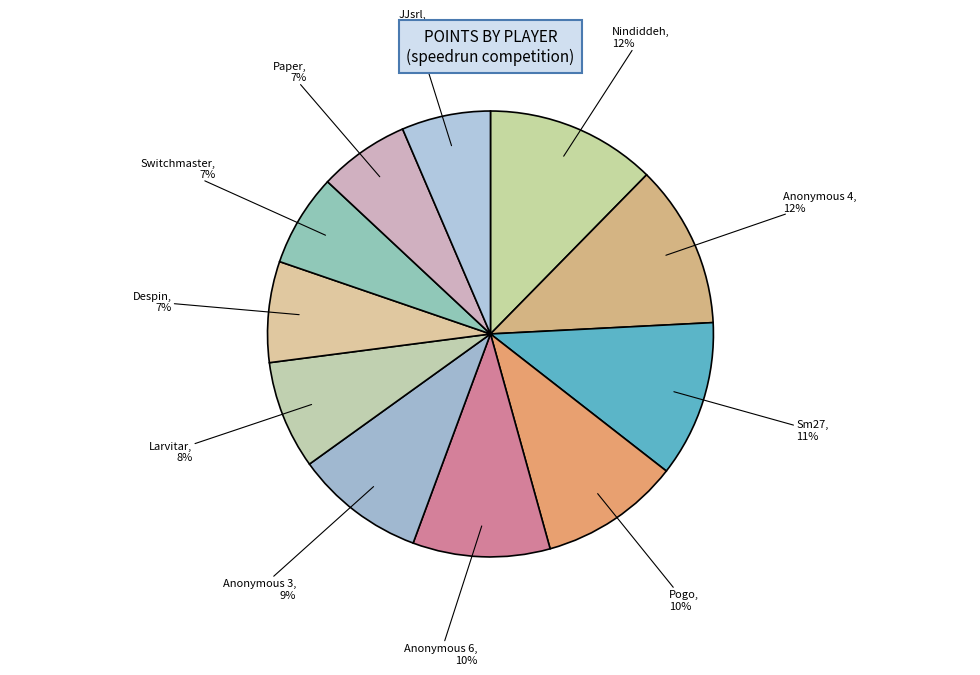

Count the number of slices in the pie.

11